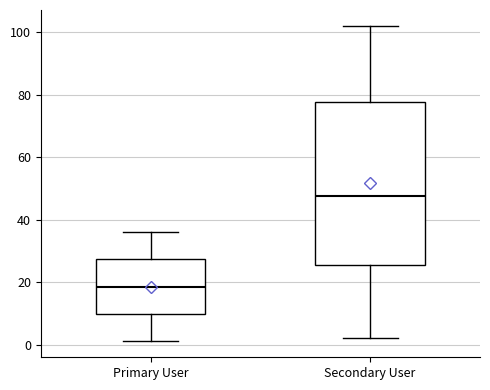

Where does the lower whisker of the box for Secondary User end on the y-axis? The values are not printed on the chart, so give them approximately, as read against the axis.

2